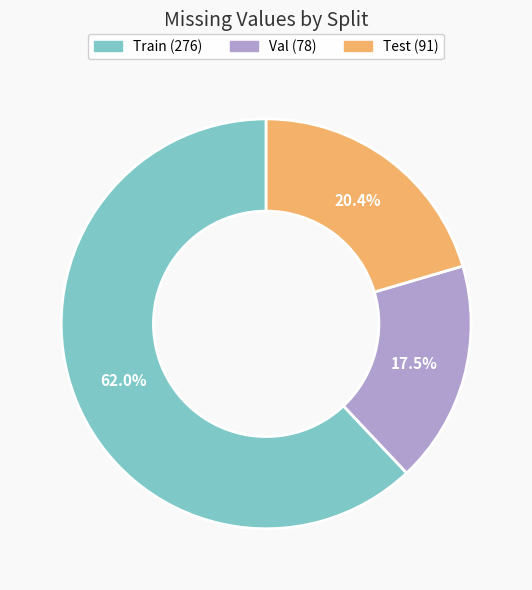

Does Test represent more than half of the total?

No